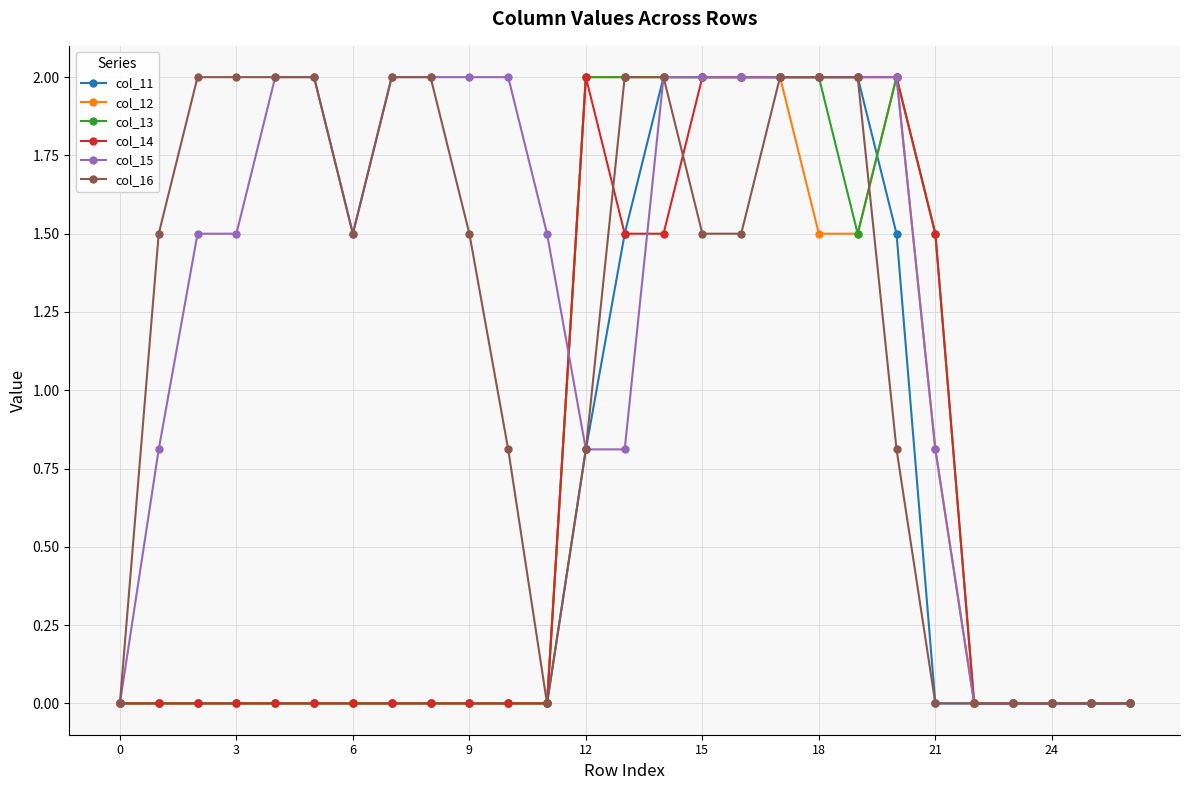

True or false: col_13 has more than 0 points higher than both neighbors.

True